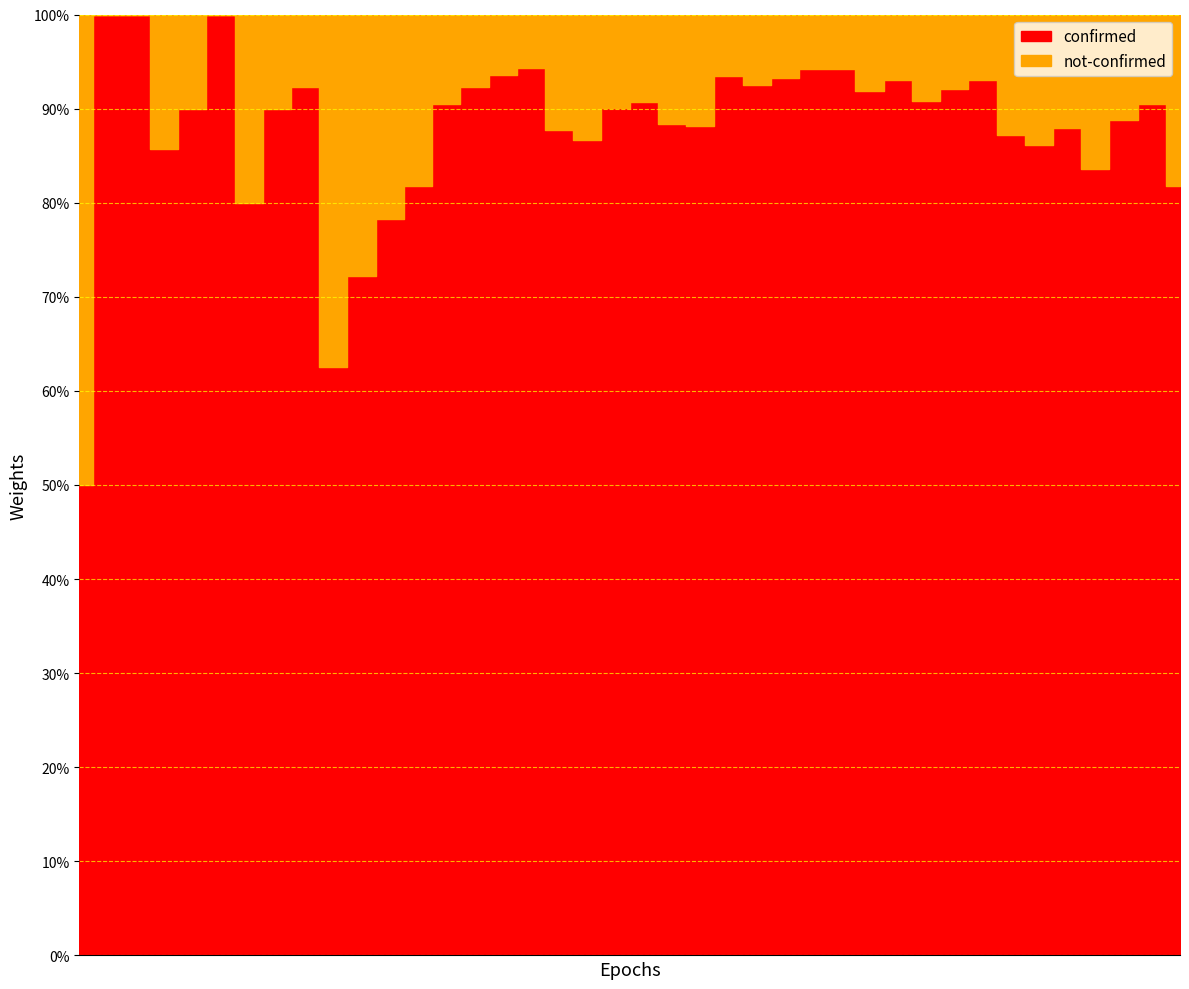

Reading left to right, transcribe all the data shown in this chart.

confirmed: 2	3	2	6	9	6	8	9	12	5	13	18	18	38	48	58	50	57	117	118	146	197	193	171	209	374	374	406	398	511	275	222	362	272	267	293	274	166	190	264
not-confirmed: 2	0	0	1	1	0	2	1	1	3	5	5	4	4	4	4	3	8	18	13	15	26	26	12	17	27	23	25	35	38	28	19	27	40	43	40	54	21	20	59